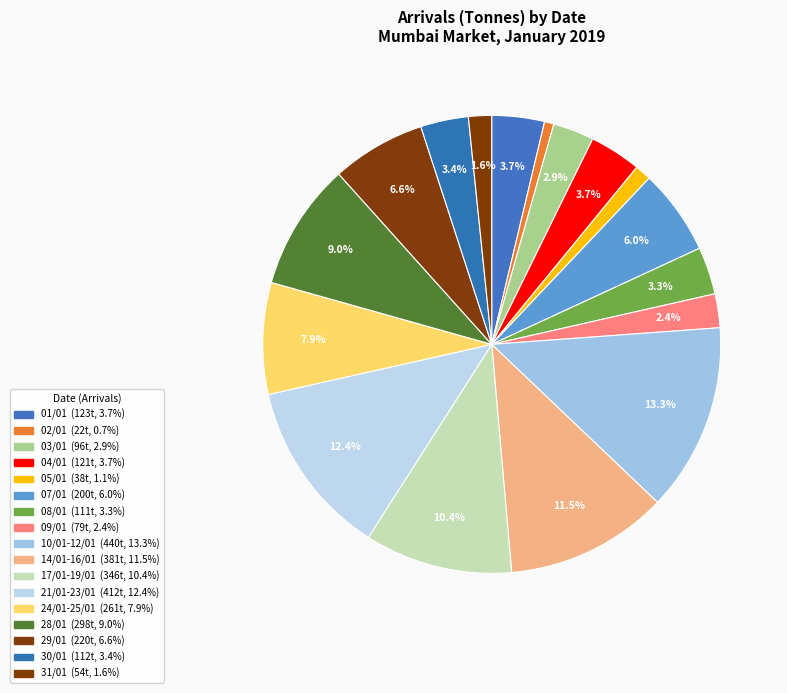

How many slices are in this pie chart?

17